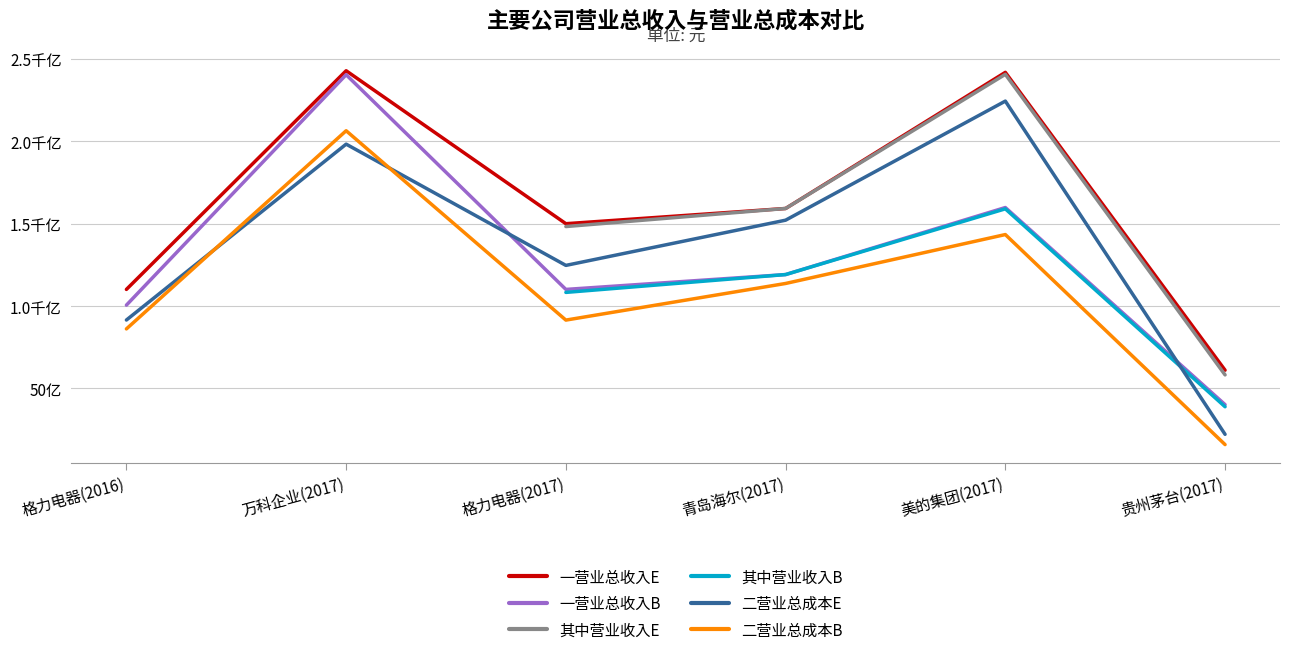

Which category has the lowest value across all series?

贵州茅台(2017)